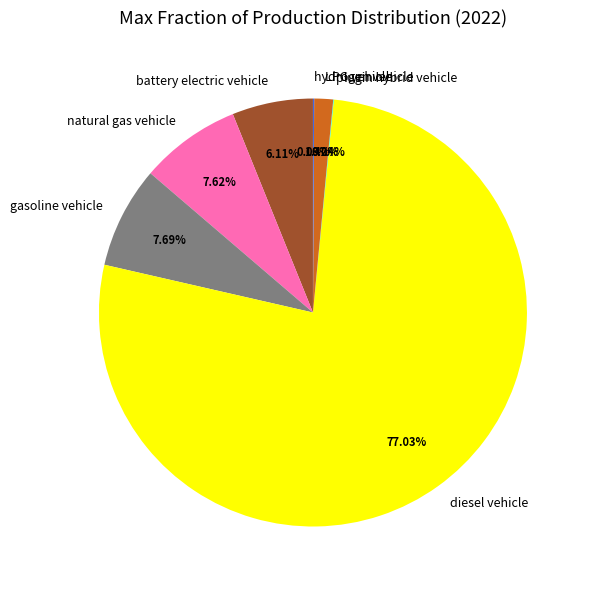

Is it true that LPG vehicle is 11% of the pie?

False